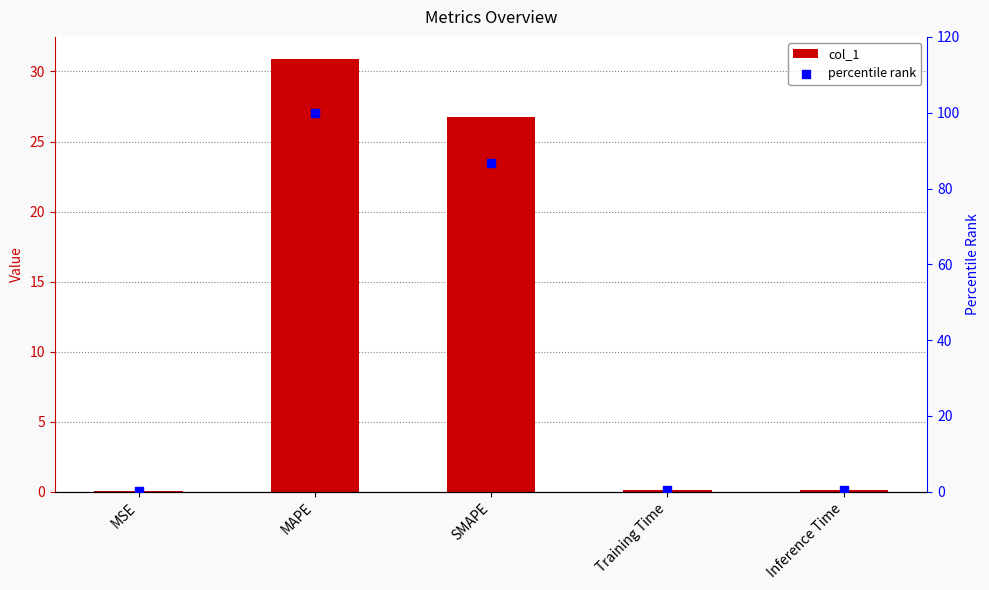

At which category is the sum across all series the highest?

MAPE